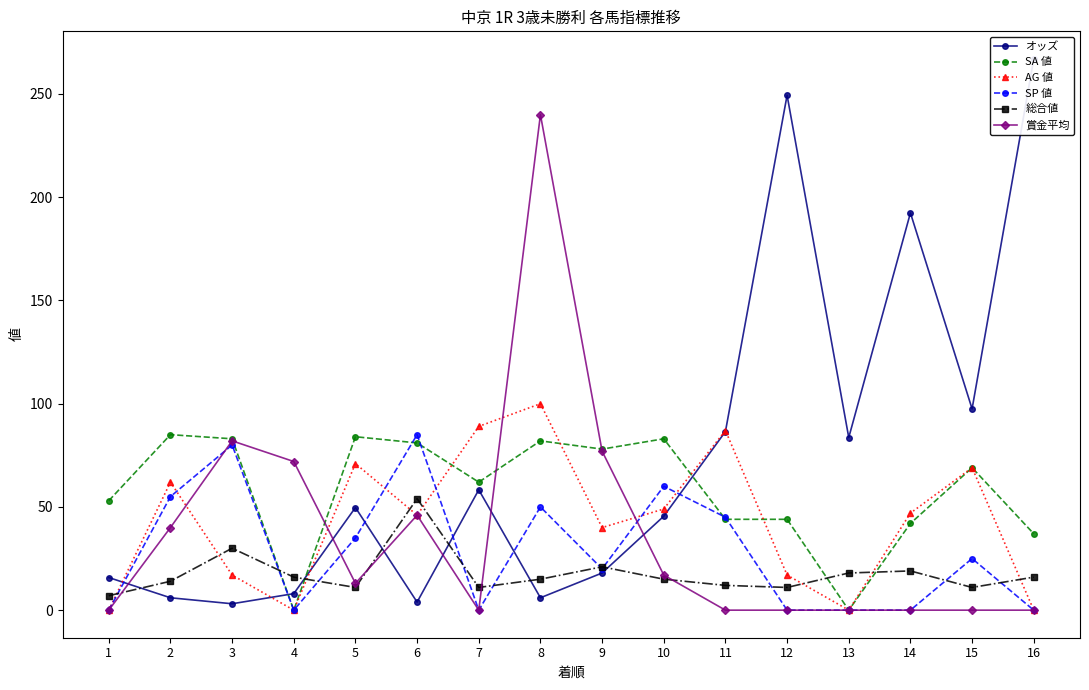

Which series ends up on top after the final intersection of SP 値 and 賞金平均?

SP 値